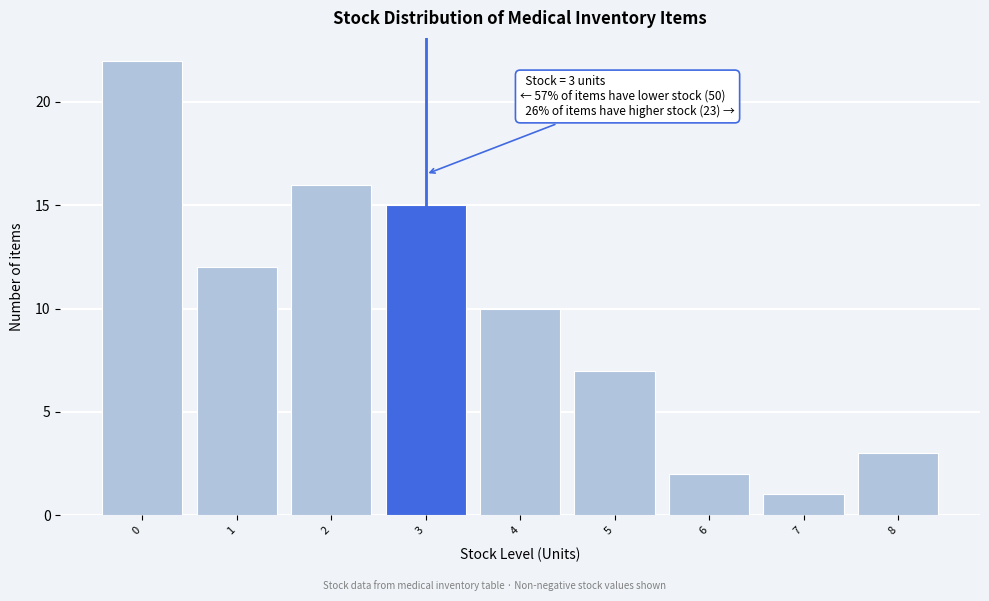

Reading right to left, extract all data points from this chart.

3	1	2	7	10	15	16	12	22